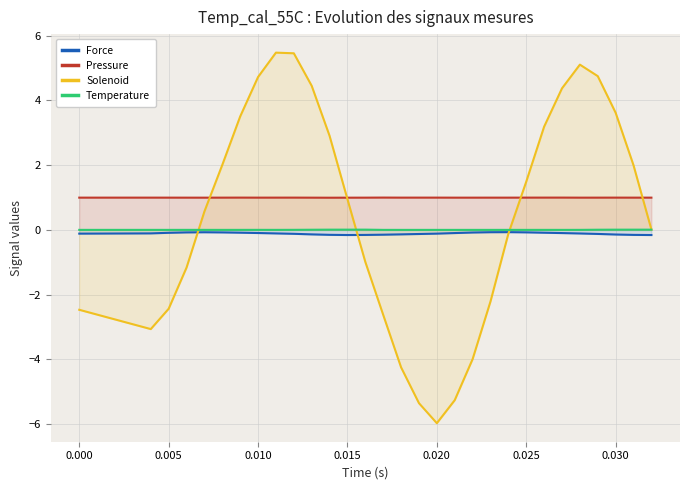

Which series has the largest total across all categories?

Pressure